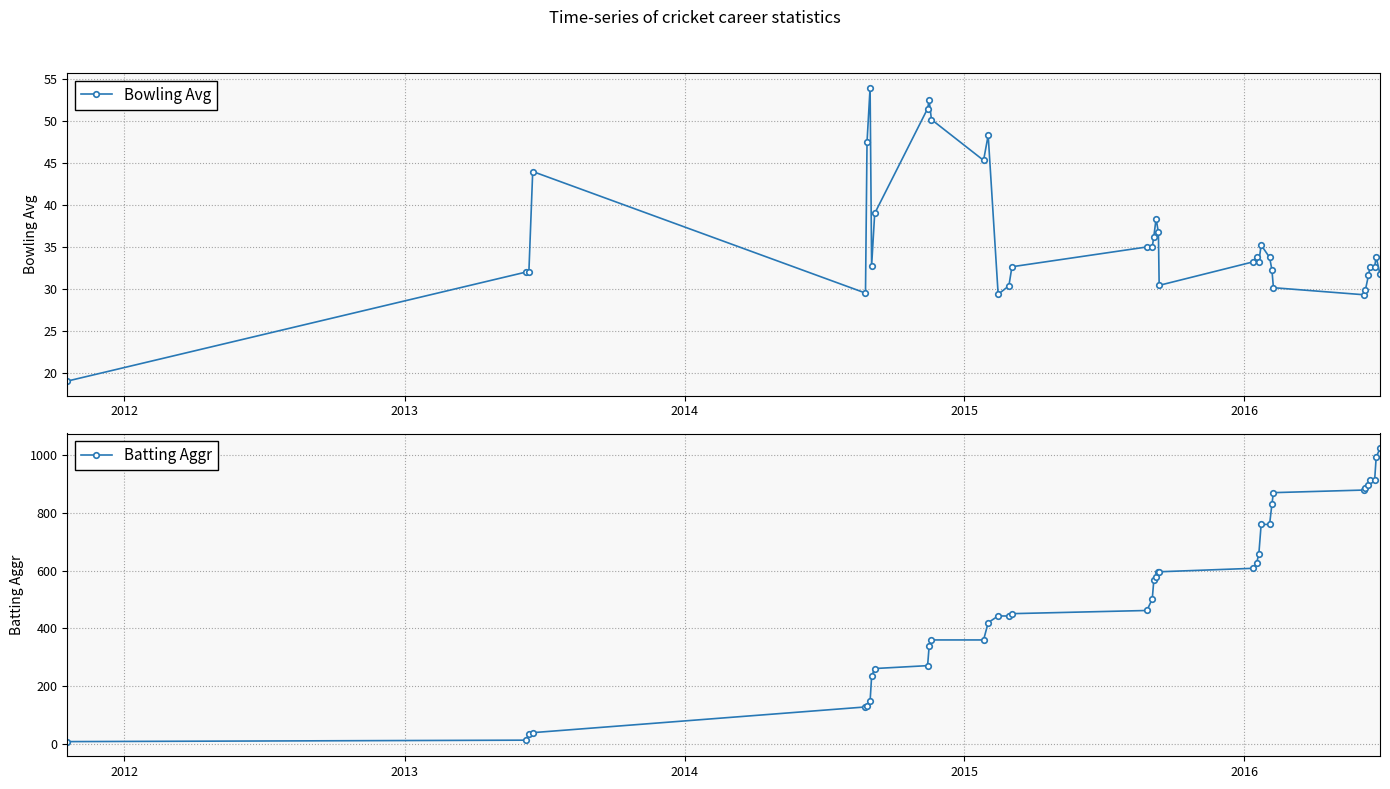

What is the value of the Bowling Avg point at the 29th from the left?

32.3